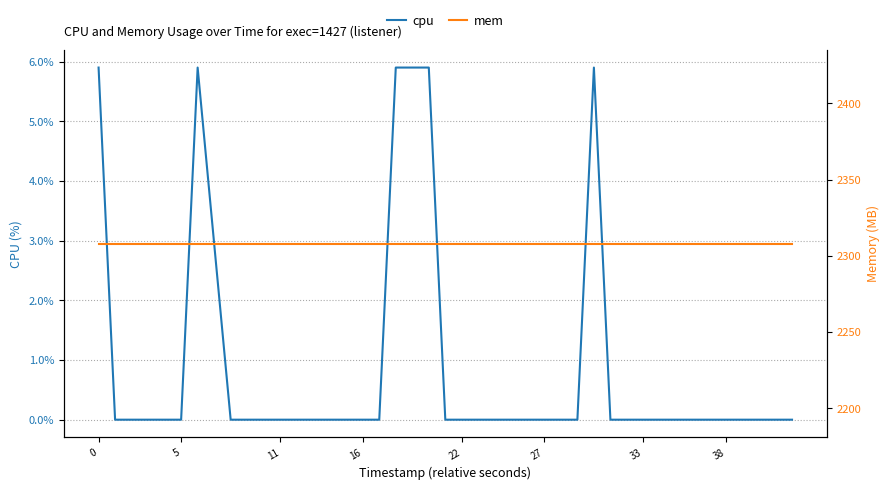

Count the cpu values in the range 0 to 1.

35